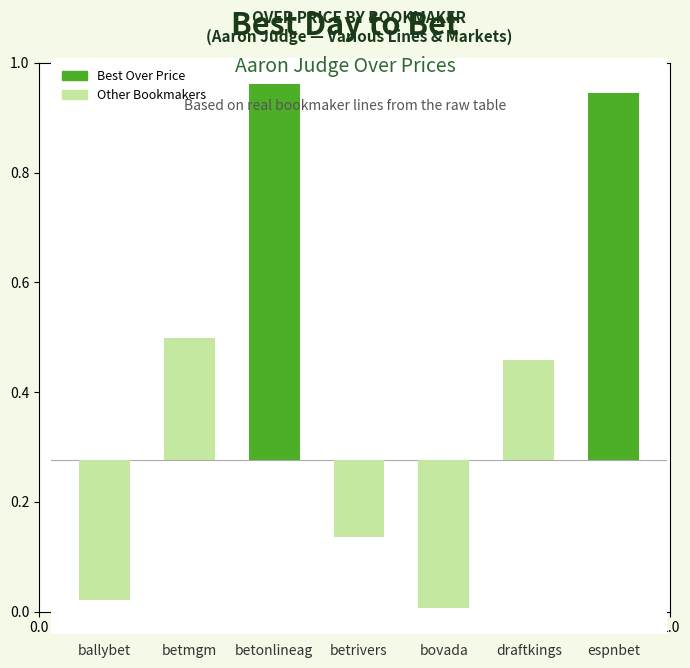

Are the bars horizontal?

No